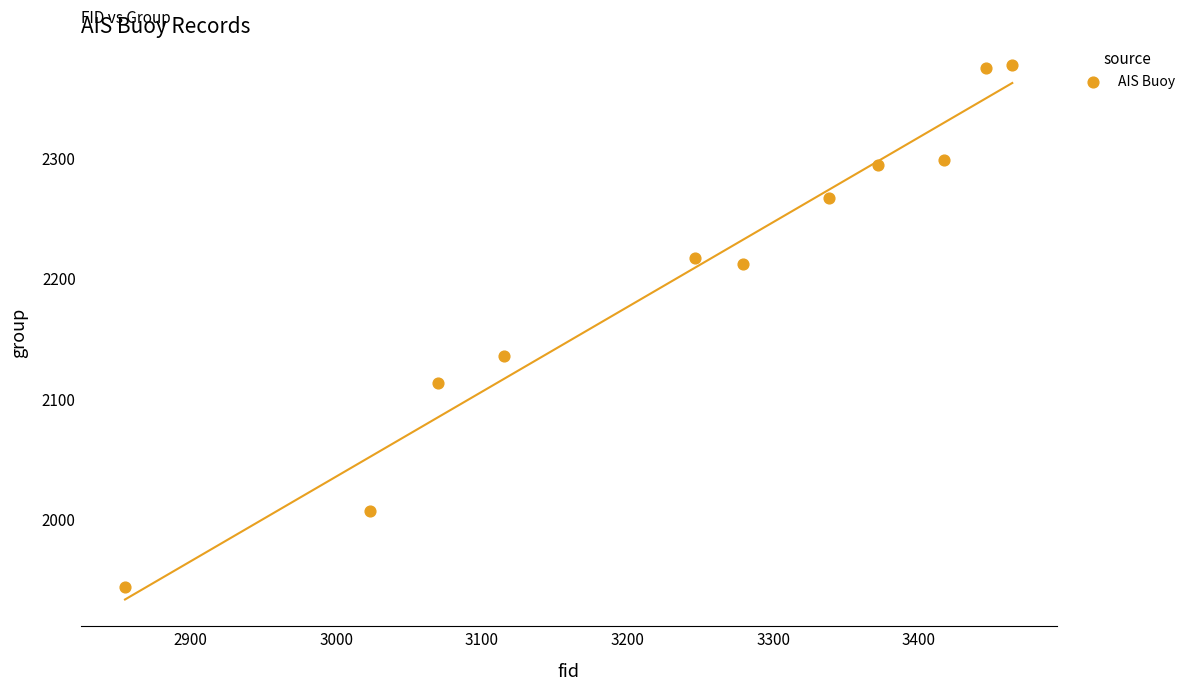

What Y value in the scatter plot is closest to 2160?

2135